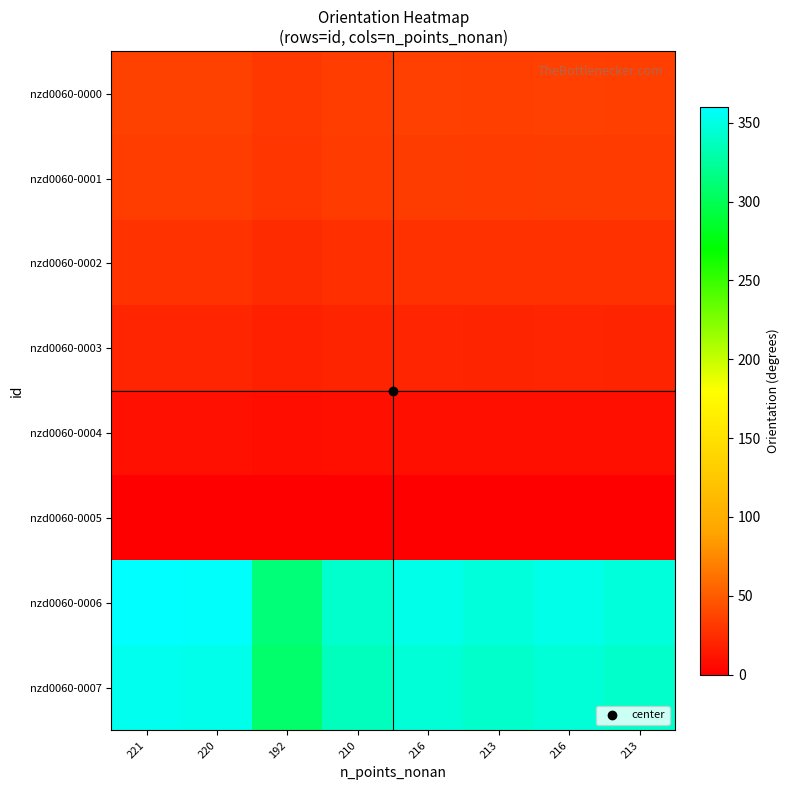

Reading left to right, list all the values displayed in this chart.

nzd0060-0000: 221=36.3	220=36.1	192=31.3	210=34.4	216=35.4	213=34.9	216=35.4	213=34.9
nzd0060-0001: 221=34.3	220=34.1	192=29.6	210=32.5	216=33.5	213=33.0	216=33.5	213=33.0
nzd0060-0002: 221=28.0	220=27.9	192=24.1	210=26.5	216=27.3	213=26.9	216=27.3	213=26.9
nzd0060-0003: 221=21.0	220=20.9	192=18.0	210=19.9	216=20.5	213=20.2	216=20.5	213=20.2
nzd0060-0004: 221=9.4	220=9.3	192=8.0	210=8.8	216=9.1	213=9.0	216=9.1	213=9.0
nzd0060-0005: 221=0.2	220=0.2	192=0.0	210=0.1	216=0.2	213=0.1	216=0.2	213=0.1
nzd0060-0006: 221=360.0	220=358.4	192=312.6	210=342.0	216=351.8	213=346.9	216=351.8	213=346.9
nzd0060-0007: 221=353.9	220=352.3	192=307.3	210=336.2	216=345.9	213=341.0	216=345.9	213=341.0